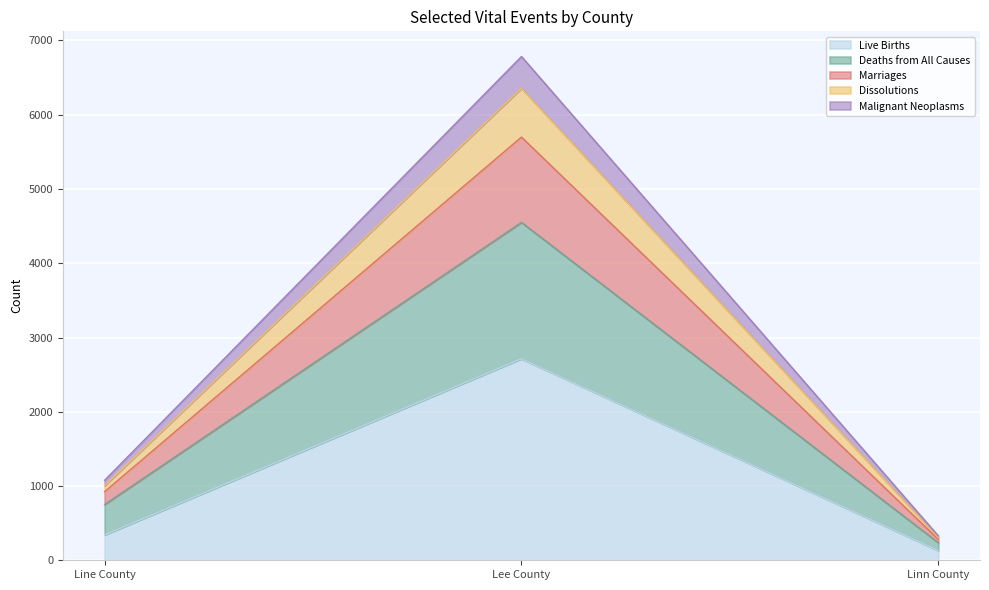

The Live Births series shows 220 at Linn County. True or false?

False